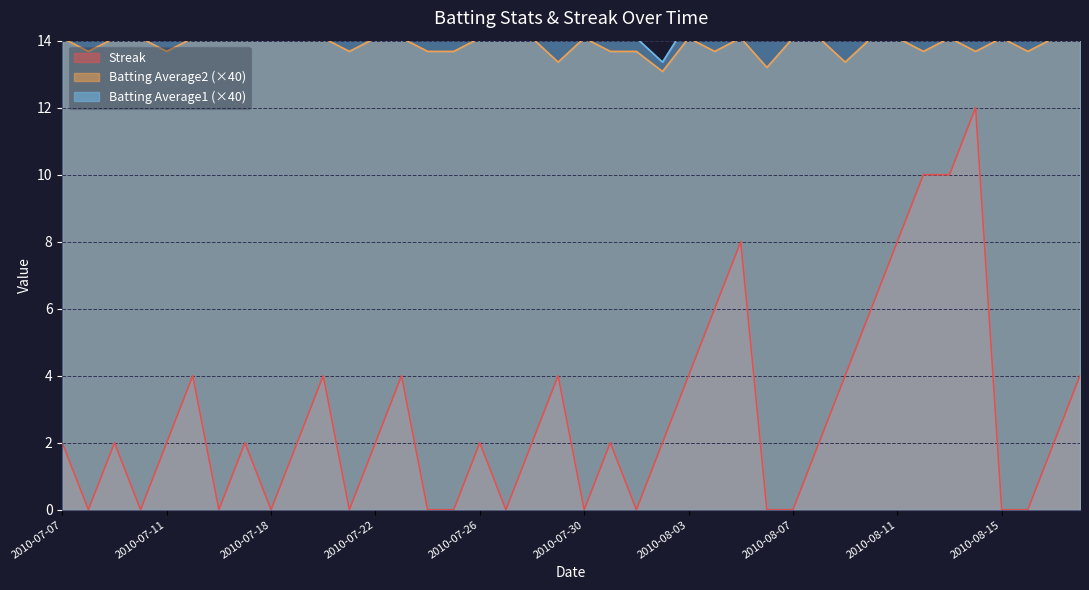

What is the difference between the Streak values at 2010-07-10 and 2010-08-14?

12.0